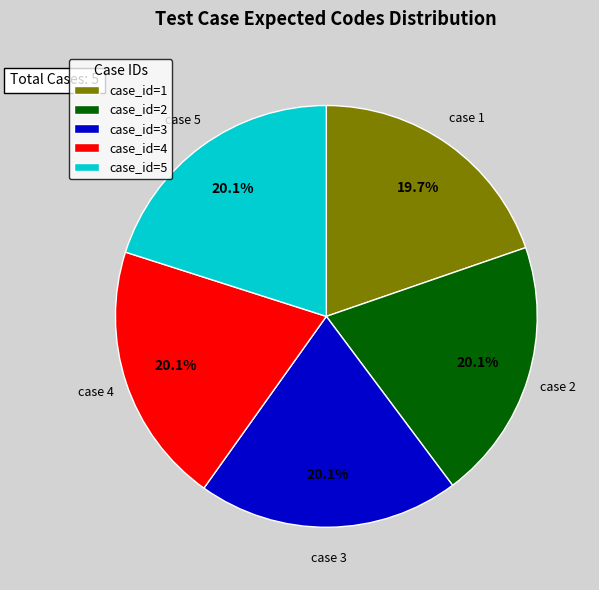

What is the ratio of the value at case 3 to the value at case 5?

1.0